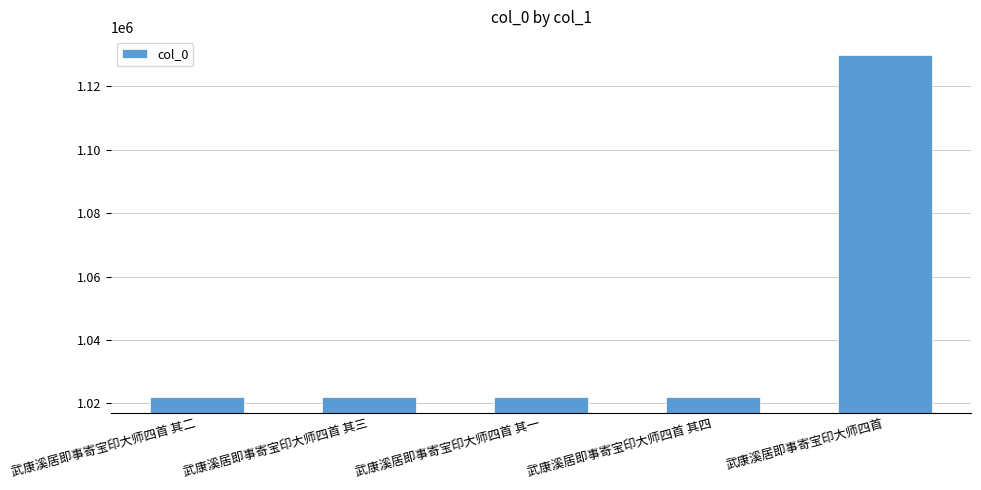

Which category has the highest value across all series?

武康溪居即事寄宝印大师四首